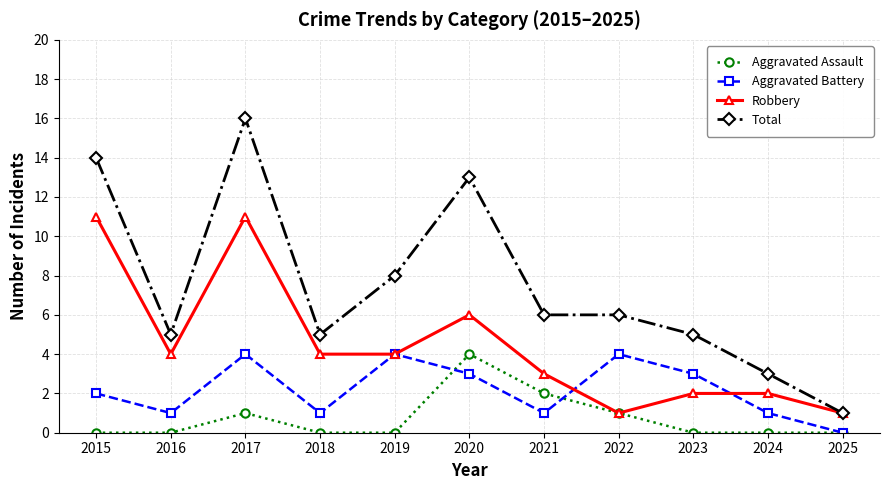

Where do Aggravated Battery and Aggravated Assault first cross each other?

2019 and 2020